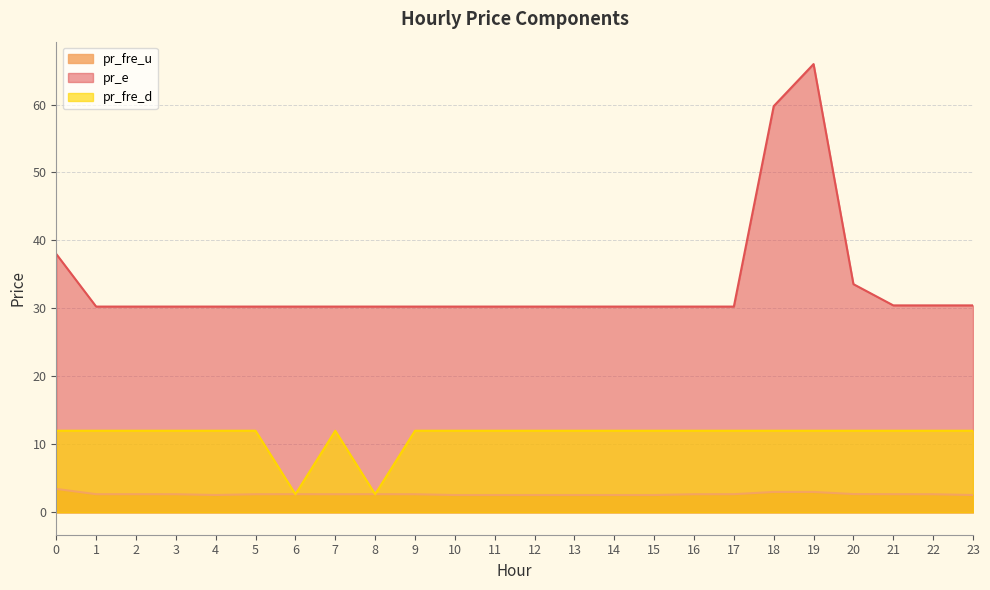

Which series changed the most between 16 and 21?

pr_e